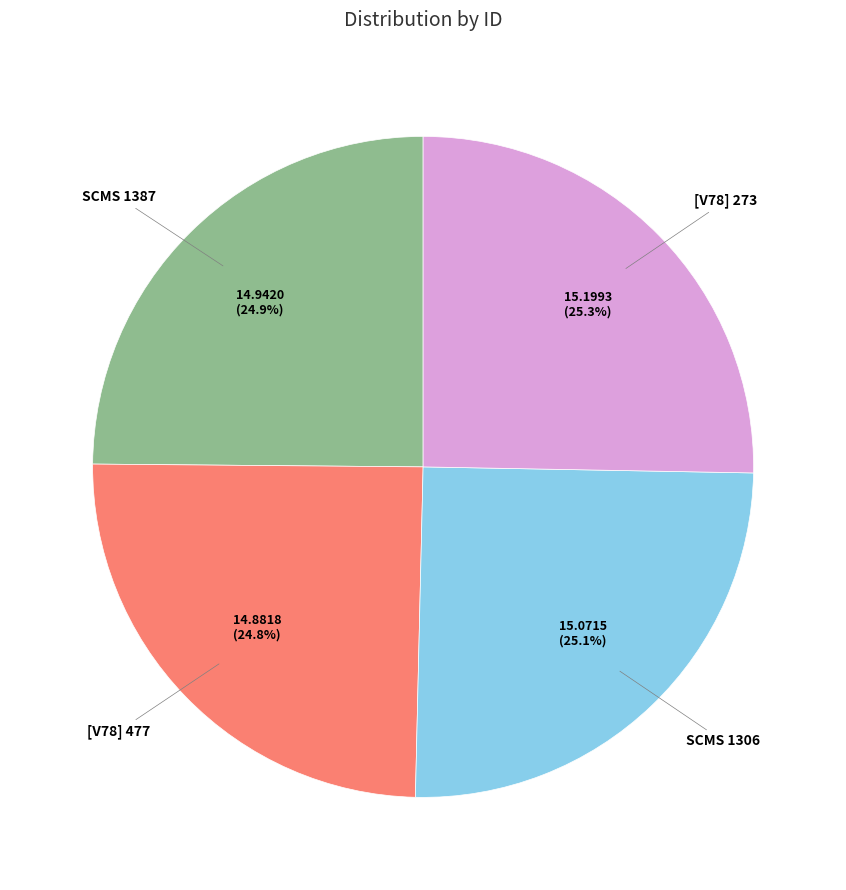

Count the number of slices in the pie.

4